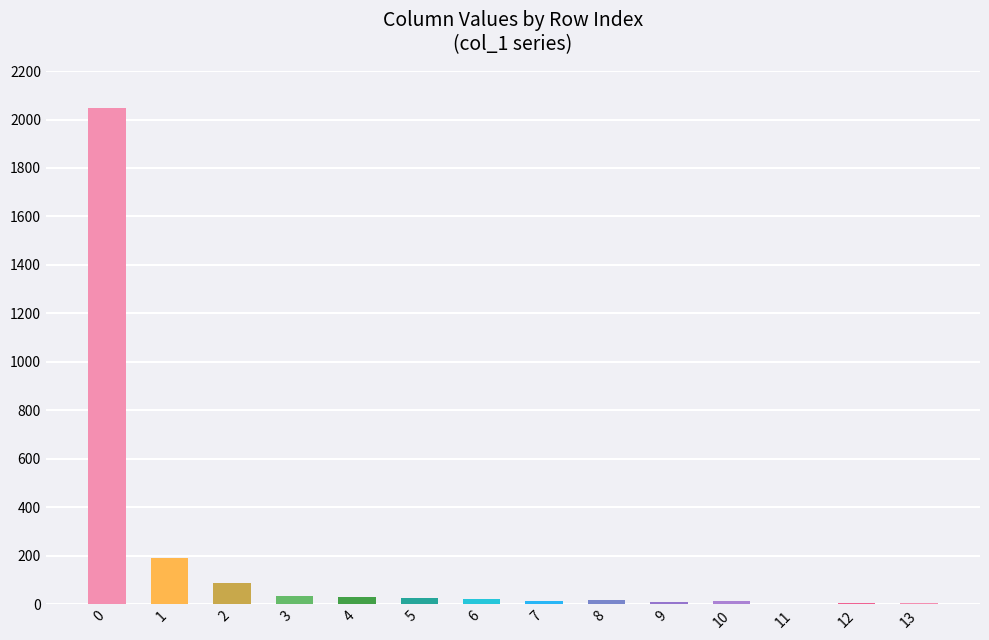

How many categories are shown in the chart?

14